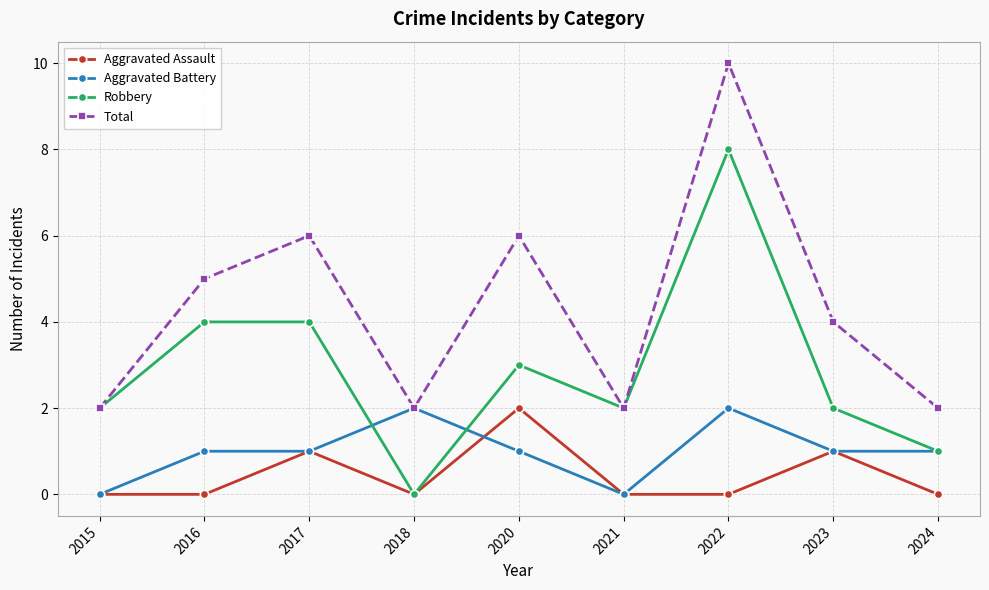

What is the maximum value for Total?

10